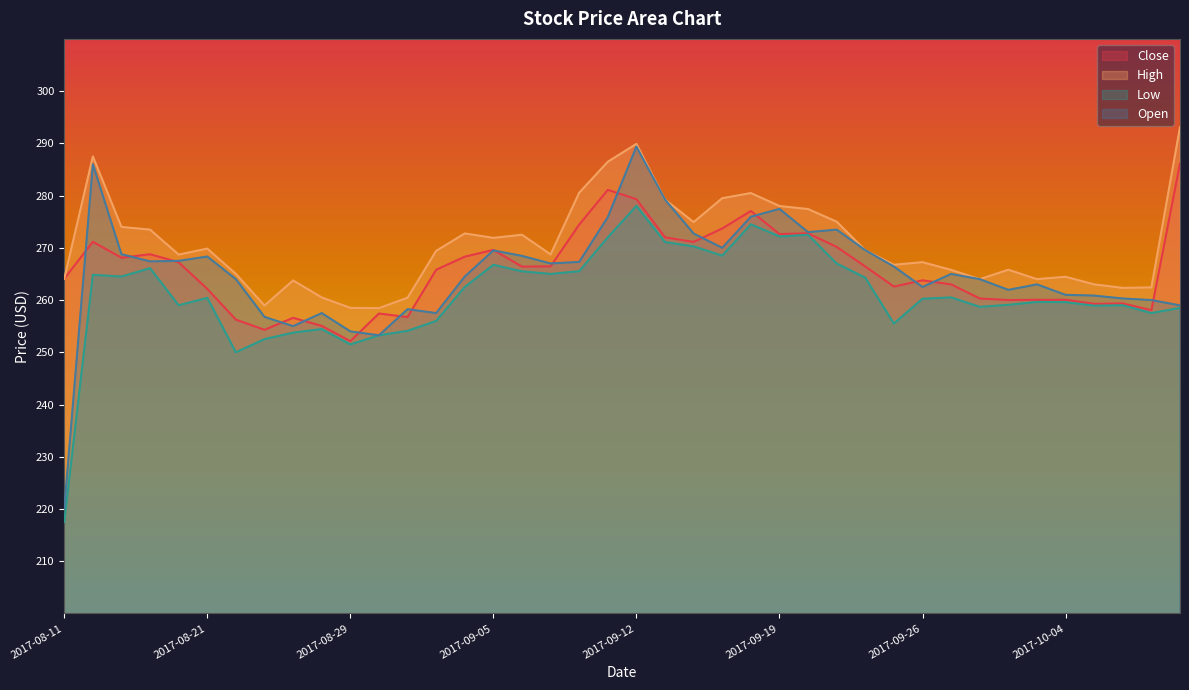

What is the minimum value for Close?

252.1